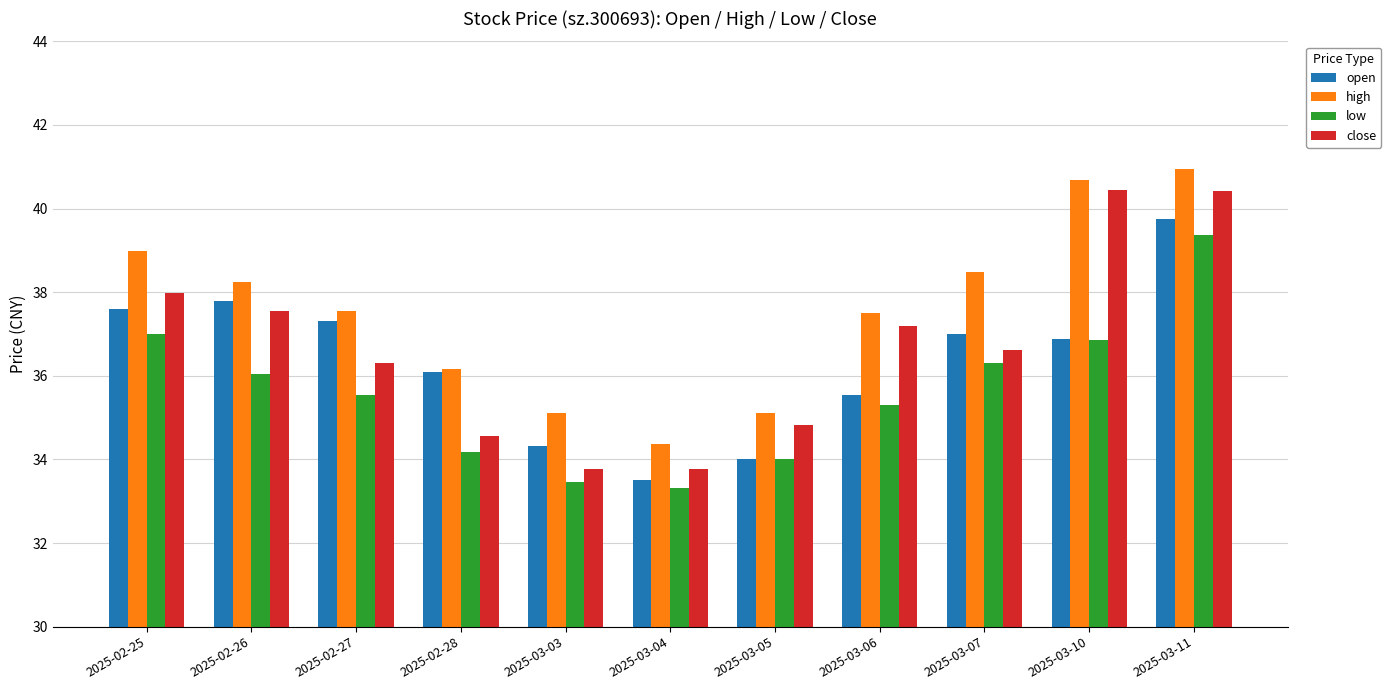

Rank the series by their maximum value, from lowest to highest.

low, open, close, high